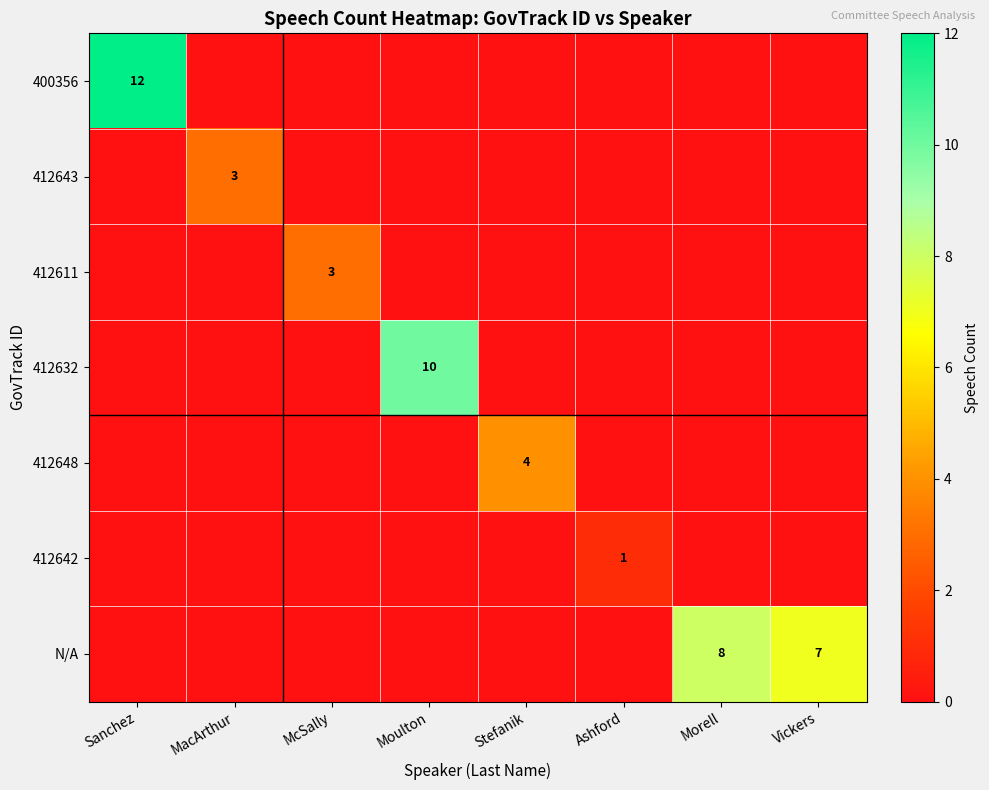

At which category does the chart reach its peak across all series?

Sanchez